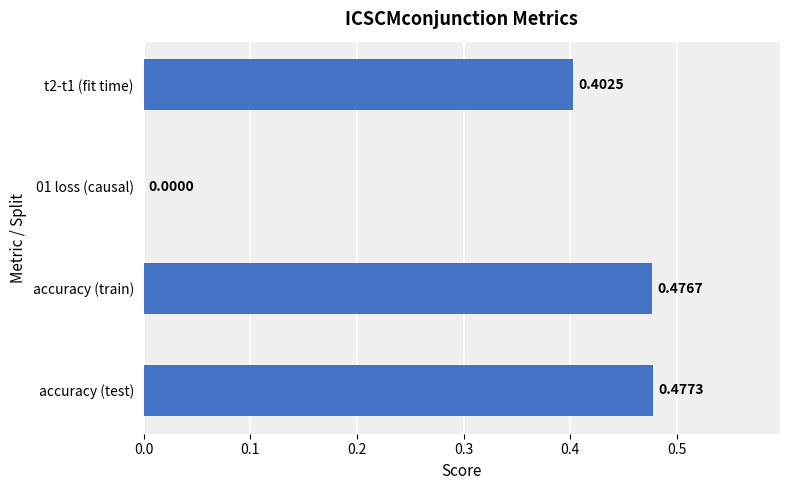

What is the sum of the values at accuracy (train) and t2-t1 (fit time)?

0.9